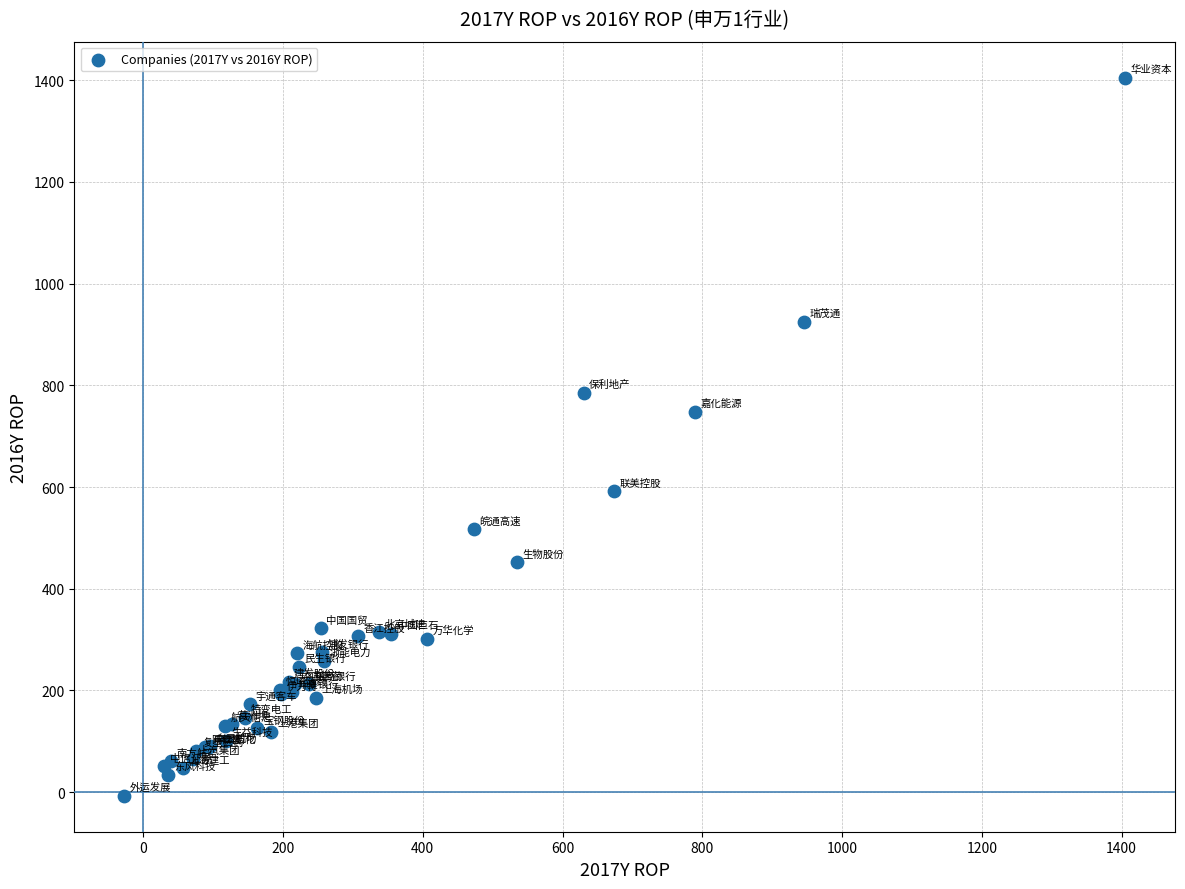

What Y value in the scatter plot is closest to 698?

748.4